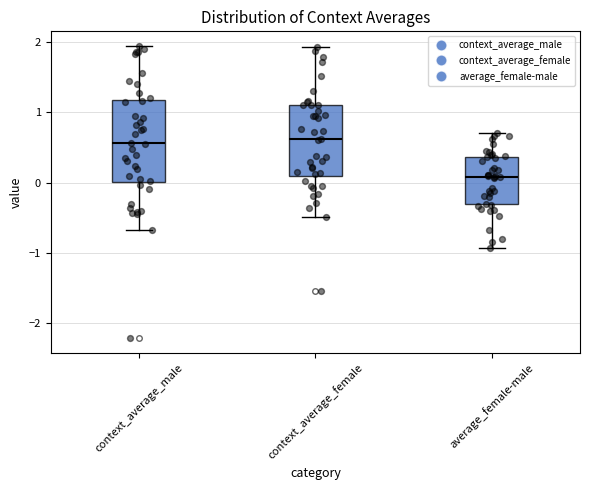

Which box has the lowest median line?

average_female-male